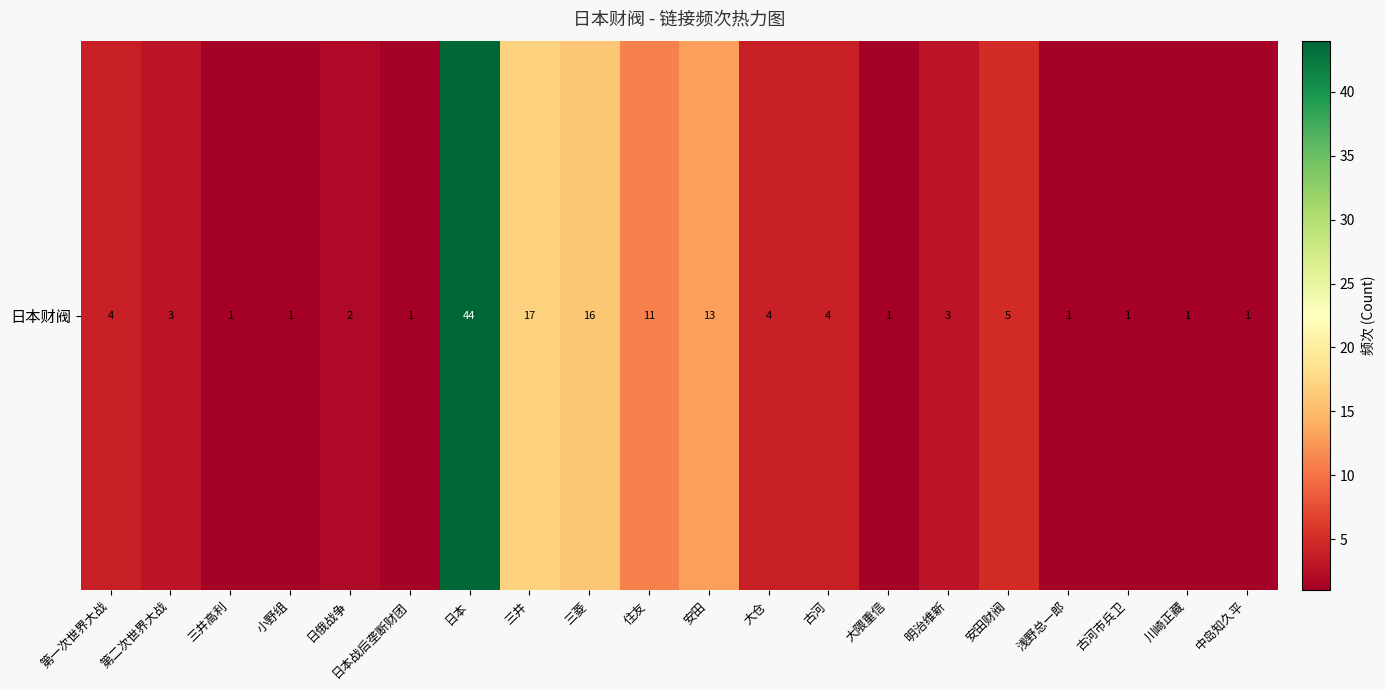

List the labels in order of value, largest first.

日本, 三井, 三菱, 安田, 住友, 安田财阀, 第一次世界大战, 大仓, 古河, 第二次世界大战, 明治维新, 日俄战争, 三井高利, 小野组, 日本战后垄断财团, 大隈重信, 浅野总一郎, 古河市兵卫, 川崎正藏, 中岛知久平